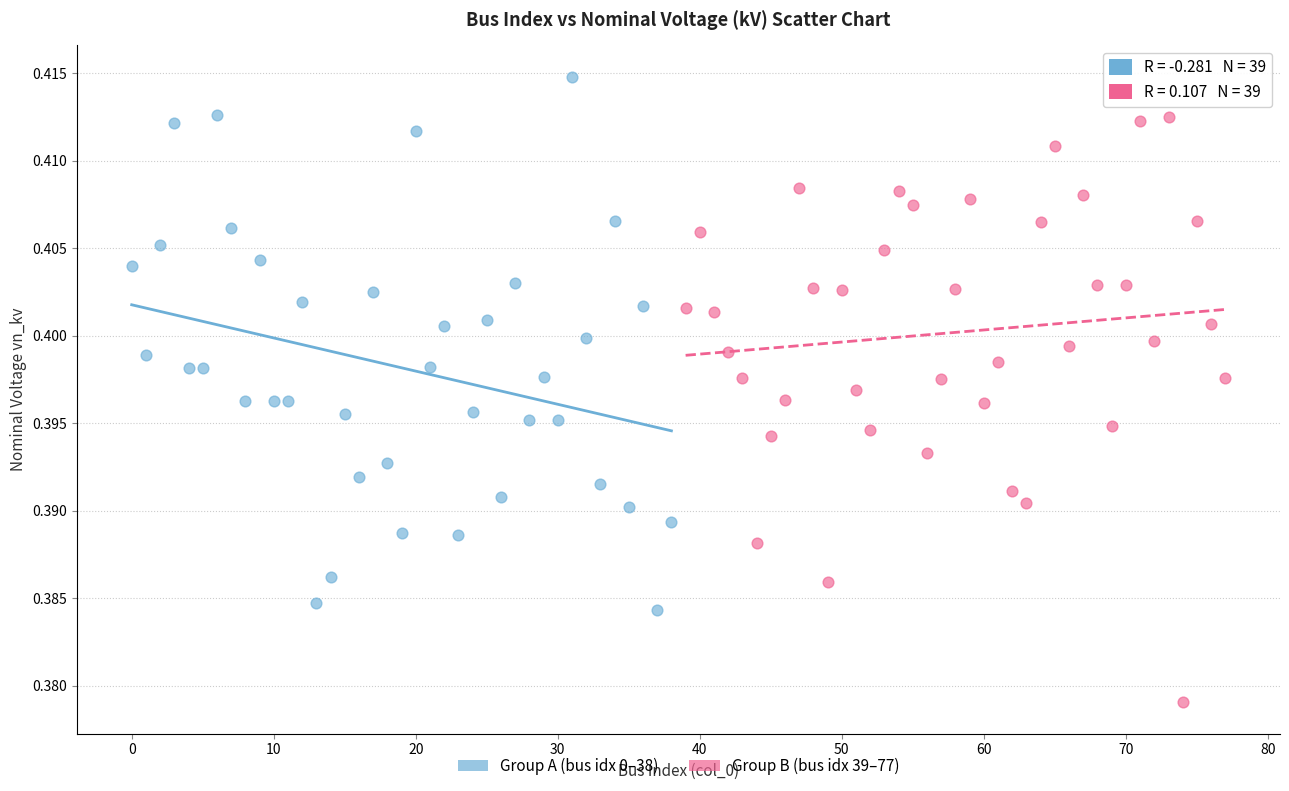

Which series reaches the minimum Y coordinate?

Group B (bus idx 39–77)